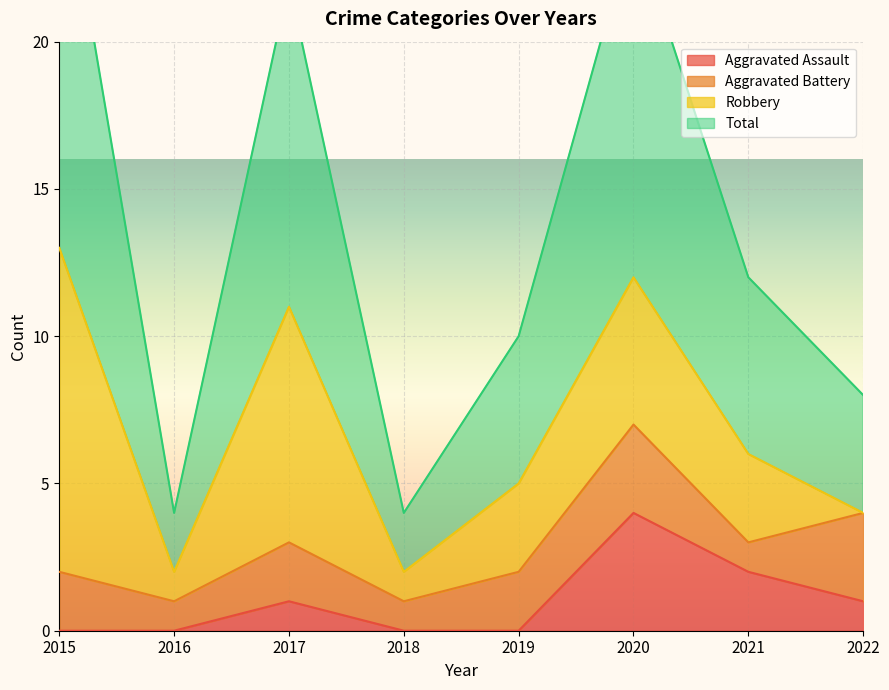

True or false: Total and Aggravated Assault intersect in this chart.

False